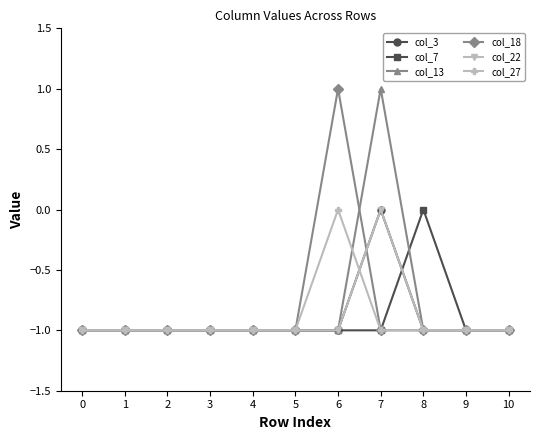

Does the chart have visible grid lines?

No